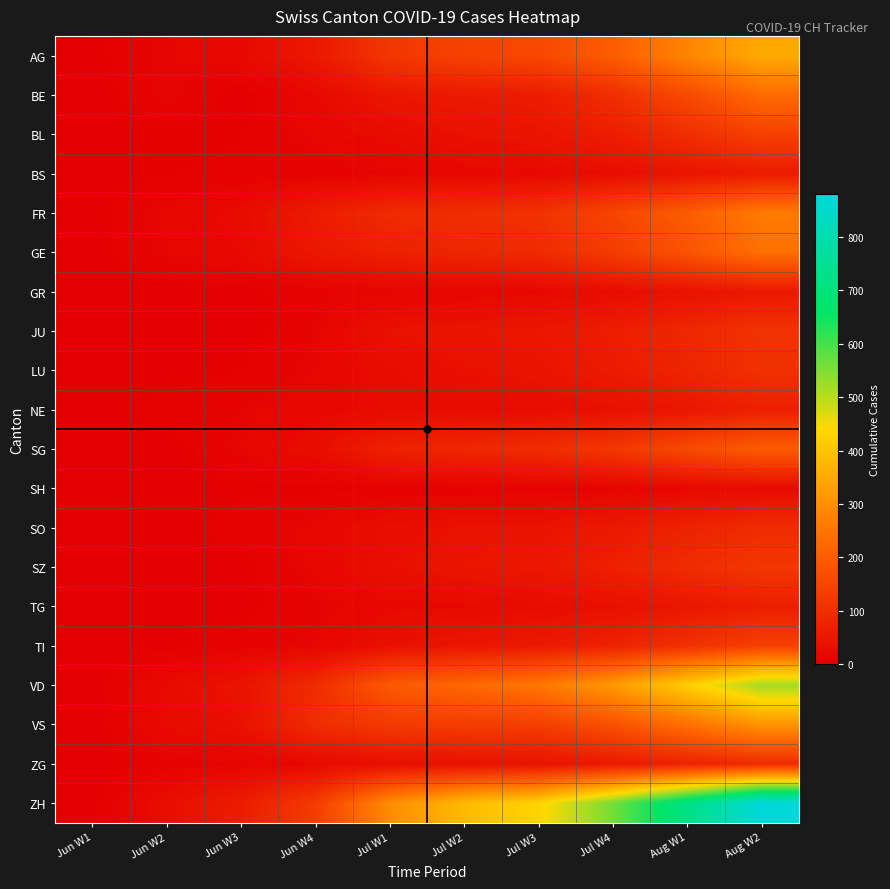

Reading left to right, what are all the values shown in this chart?

AG: Jun W1=3	Jun W2=13	Jun W3=21	Jun W4=53	Jul W1=119	Jul W2=143	Jul W3=156	Jul W4=200	Aug W1=280	Aug W2=350
BE: Jun W1=0	Jun W2=14	Jun W3=0	Jun W4=21	Jul W1=49	Jul W2=57	Jul W3=63	Jul W4=100	Aug W1=160	Aug W2=230
BL: Jun W1=1	Jun W2=4	Jun W3=5	Jun W4=16	Jul W1=27	Jul W2=38	Jul W3=45	Jul W4=65	Aug W1=100	Aug W2=140
BS: Jun W1=0	Jun W2=5	Jun W3=6	Jun W4=7	Jul W1=12	Jul W2=18	Jul W3=21	Jul W4=30	Aug W1=45	Aug W2=60
FR: Jun W1=2	Jun W2=16	Jun W3=26	Jun W4=61	Jul W1=94	Jul W2=100	Jul W3=108	Jul W4=150	Aug W1=200	Aug W2=260
GE: Jun W1=1	Jun W2=14	Jun W3=23	Jun W4=52	Jul W1=71	Jul W2=83	Jul W3=92	Jul W4=130	Aug W1=180	Aug W2=240
GR: Jun W1=0	Jun W2=2	Jun W3=2	Jun W4=9	Jul W1=13	Jul W2=16	Jul W3=20	Jul W4=28	Aug W1=40	Aug W2=55
JU: Jun W1=0	Jun W2=1	Jun W3=1	Jun W4=12	Jul W1=39	Jul W2=44	Jul W3=50	Jul W4=65	Aug W1=85	Aug W2=110
LU: Jun W1=0	Jun W2=1	Jun W3=5	Jun W4=14	Jul W1=28	Jul W2=37	Jul W3=43	Jul W4=60	Aug W1=80	Aug W2=105
NE: Jun W1=0	Jun W2=9	Jun W3=12	Jun W4=19	Jul W1=25	Jul W2=26	Jul W3=28	Jul W4=35	Aug W1=50	Aug W2=70
SG: Jun W1=1	Jun W2=0	Jun W3=14	Jun W4=29	Jul W1=73	Jul W2=85	Jul W3=95	Jul W4=120	Aug W1=160	Aug W2=200
SH: Jun W1=0	Jun W2=1	Jun W3=3	Jun W4=3	Jul W1=7	Jul W2=8	Jul W3=8	Jul W4=12	Aug W1=18	Aug W2=25
SO: Jun W1=3	Jun W2=0	Jun W3=9	Jun W4=16	Jul W1=32	Jul W2=39	Jul W3=41	Jul W4=55	Aug W1=75	Aug W2=95
SZ: Jun W1=0	Jun W2=1	Jun W3=2	Jun W4=16	Jul W1=35	Jul W2=46	Jul W3=52	Jul W4=70	Aug W1=95	Aug W2=120
TG: Jun W1=0	Jun W2=1	Jun W3=2	Jun W4=10	Jul W1=21	Jul W2=21	Jul W3=27	Jul W4=35	Aug W1=50	Aug W2=65
TI: Jun W1=0	Jun W2=3	Jun W3=9	Jun W4=14	Jul W1=36	Jul W2=48	Jul W3=55	Jul W4=75	Aug W1=105	Aug W2=140
VD: Jun W1=0	Jun W2=24	Jun W3=43	Jun W4=95	Jul W1=194	Jul W2=223	Jul W3=253	Jul W4=320	Aug W1=420	Aug W2=520
VS: Jun W1=0	Jun W2=24	Jun W3=37	Jun W4=97	Jul W1=127	Jul W2=132	Jul W3=135	Jul W4=175	Aug W1=240	Aug W2=310
ZG: Jun W1=0	Jun W2=9	Jun W3=12	Jun W4=19	Jul W1=33	Jul W2=38	Jul W3=41	Jul W4=55	Aug W1=75	Aug W2=95
ZH: Jun W1=2	Jun W2=30	Jun W3=62	Jun W4=129	Jul W1=293	Jul W2=382	Jul W3=430	Jul W4=560	Aug W1=720	Aug W2=880